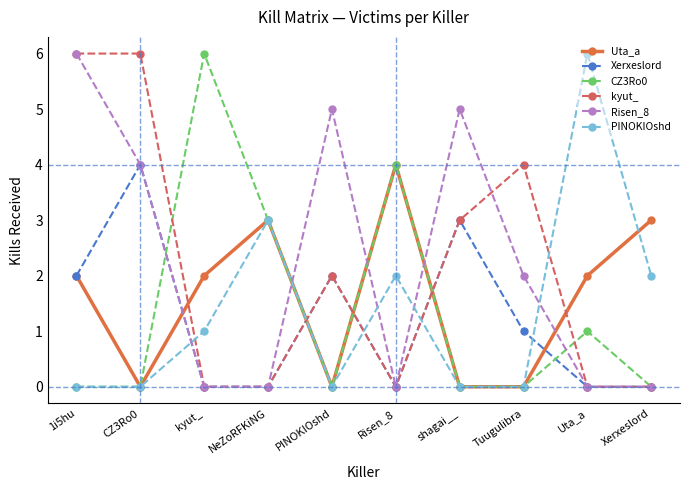

What is the difference between the maximum and minimum values in the Risen_8 series?

6